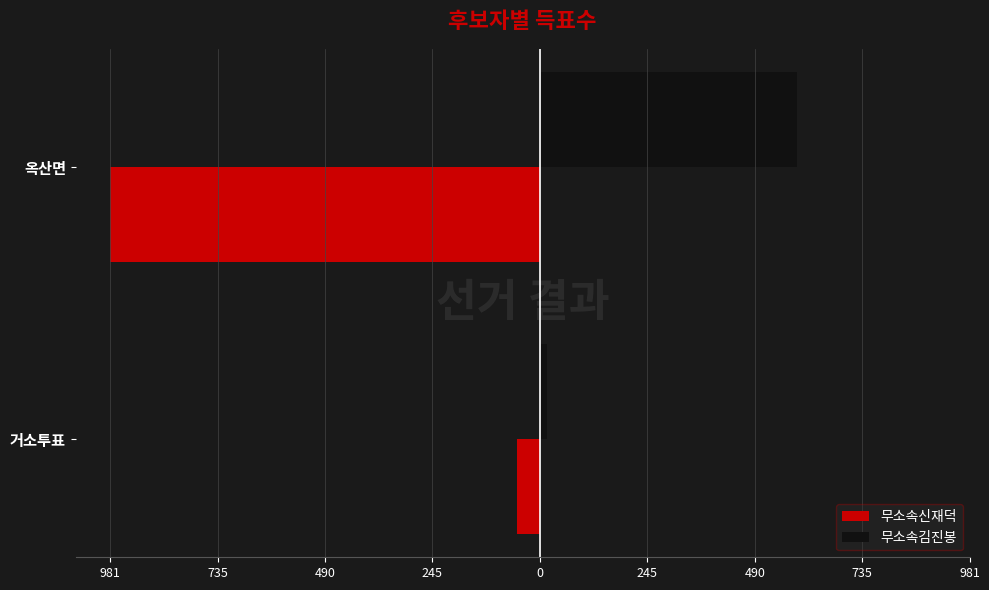

What are all the series names shown in the legend?

무소속신재덕, 무소속김진봉